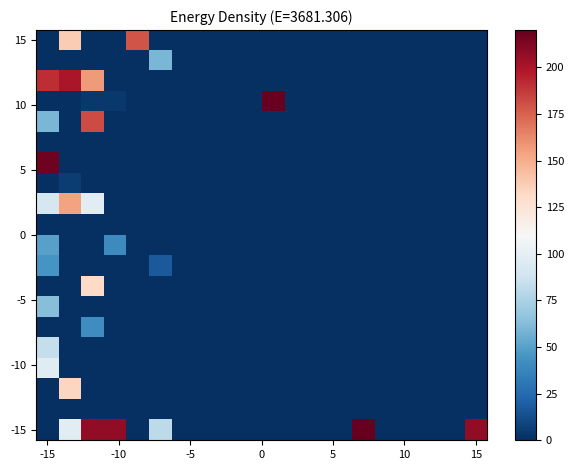

At how many categories does at least one series exceed 180?

7